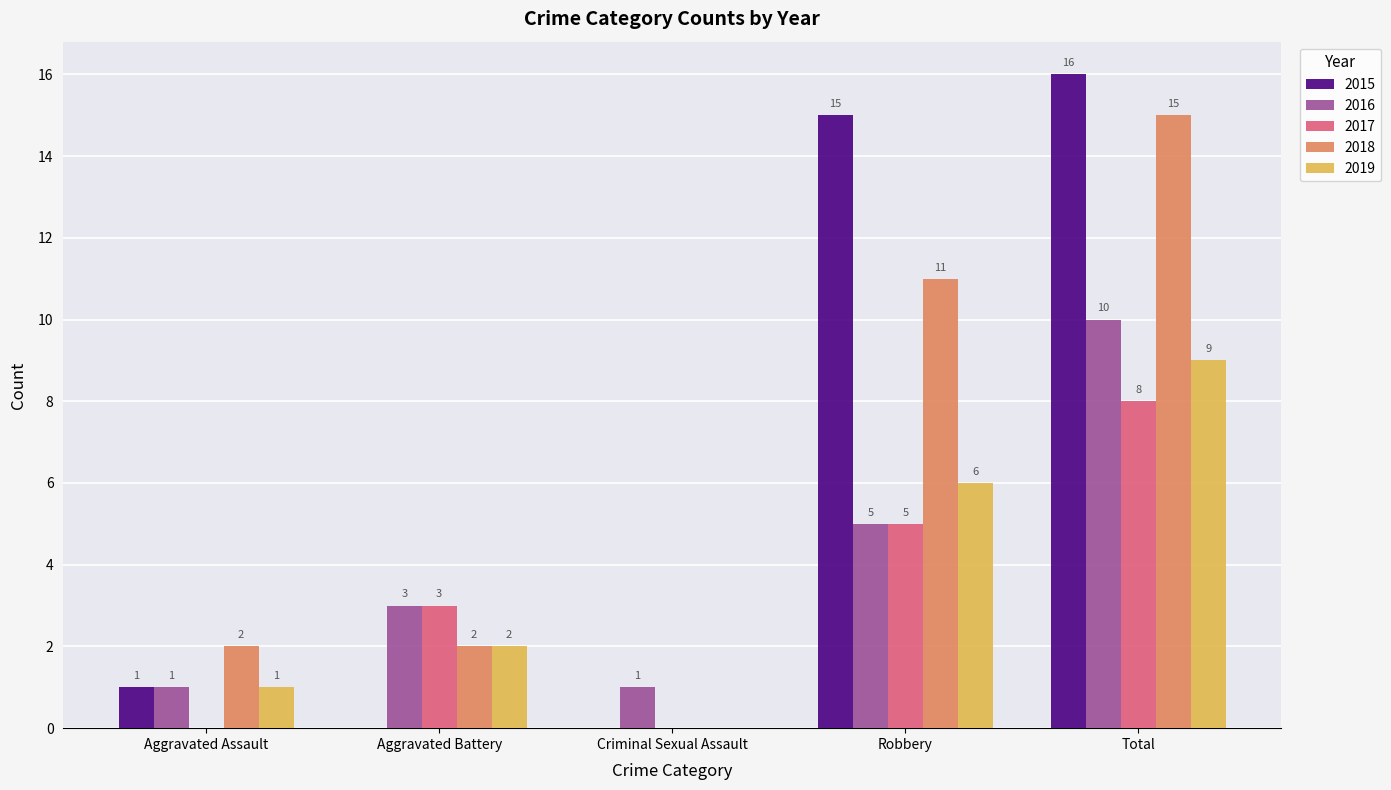

How many groups of bars are there?

5